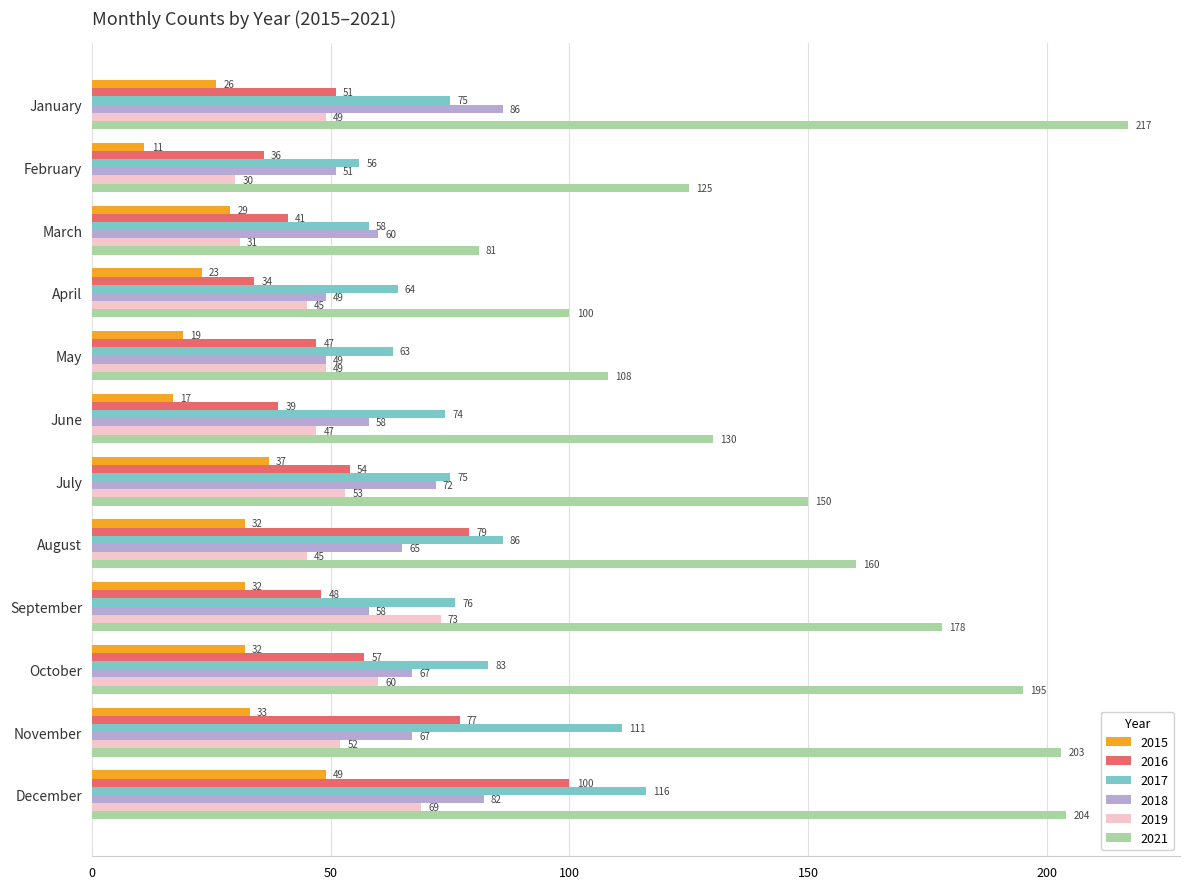

Which series has the largest range (max minus min)?

2021